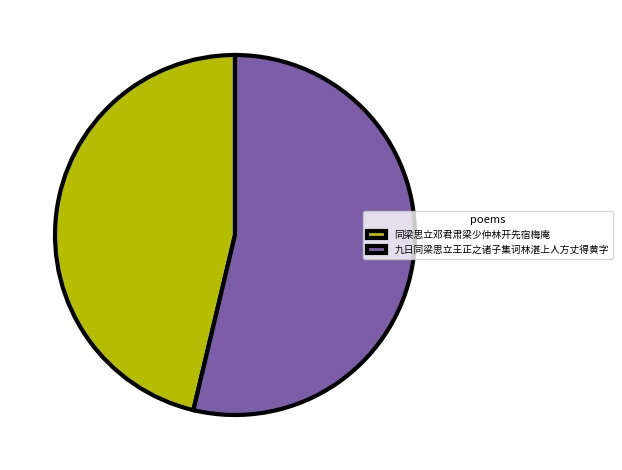

Which slice is the largest?

九日同梁思立王正之诸子集诃林湛上人方丈得黄字